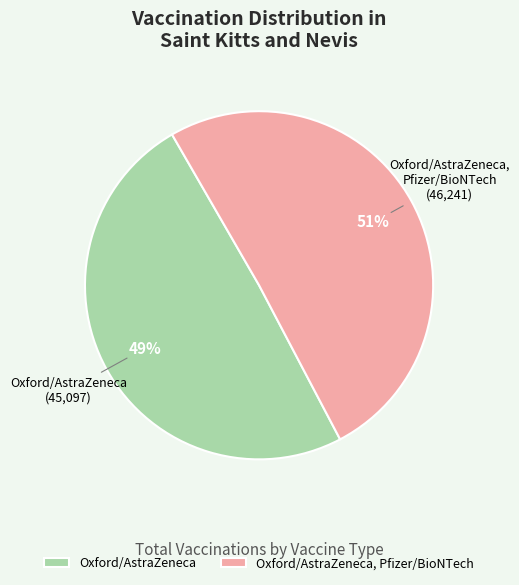

Which category accounts for the majority?

Oxford/AstraZeneca, Pfizer/BioNTech